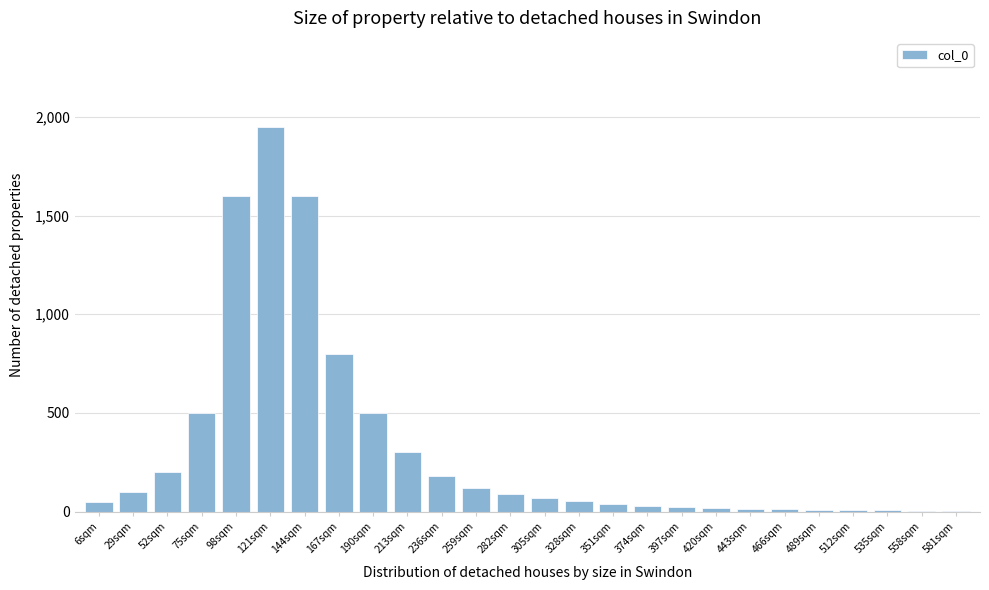

What is the maximum value shown in the chart?

1950